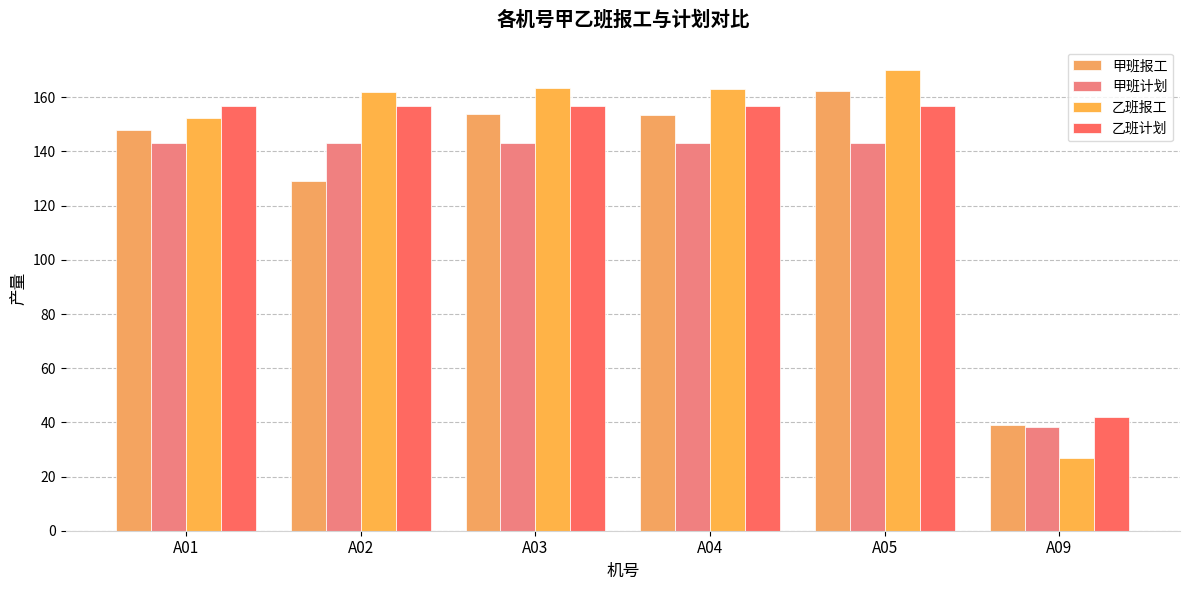

Reading left to right, transcribe all the data shown in this chart.

甲班报工: 147.9	129.1	154.0	153.4	162.4	39.0
甲班计划: 143.2	143.2	143.2	143.2	143.2	38.2
乙班报工: 152.4	161.8	163.4	163.0	170.2	27.0
乙班计划: 156.8	156.8	156.8	156.8	156.8	41.8